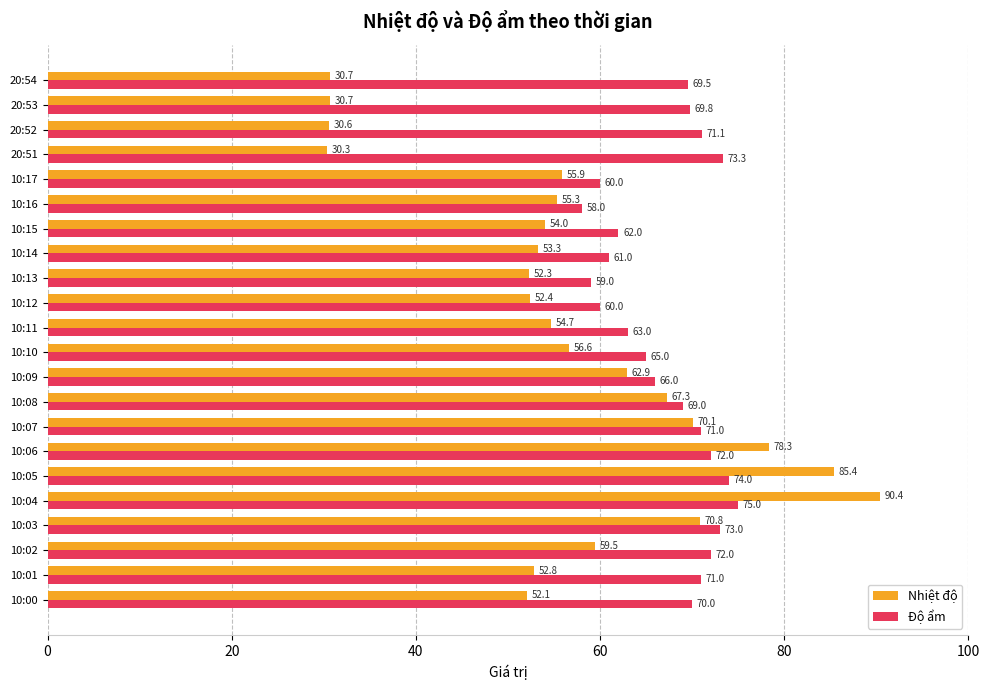

Read the Nhiệt độ value at 10:16.

55.3